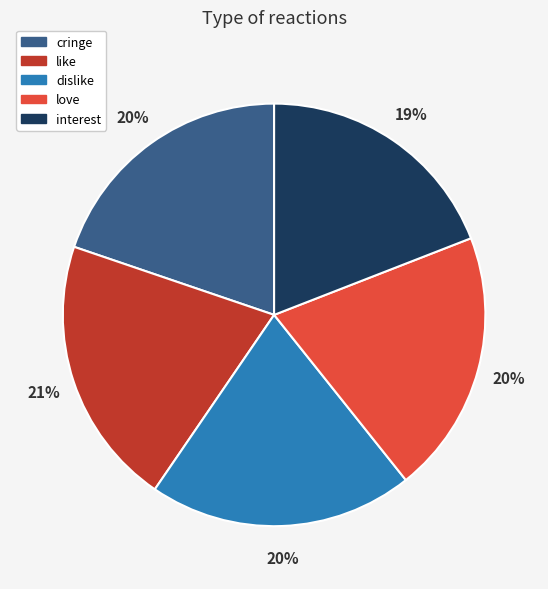

Count the number of slices in the pie.

5